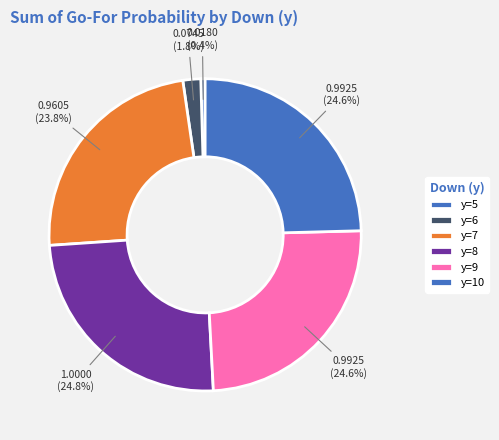

How many slices are in this pie chart?

6